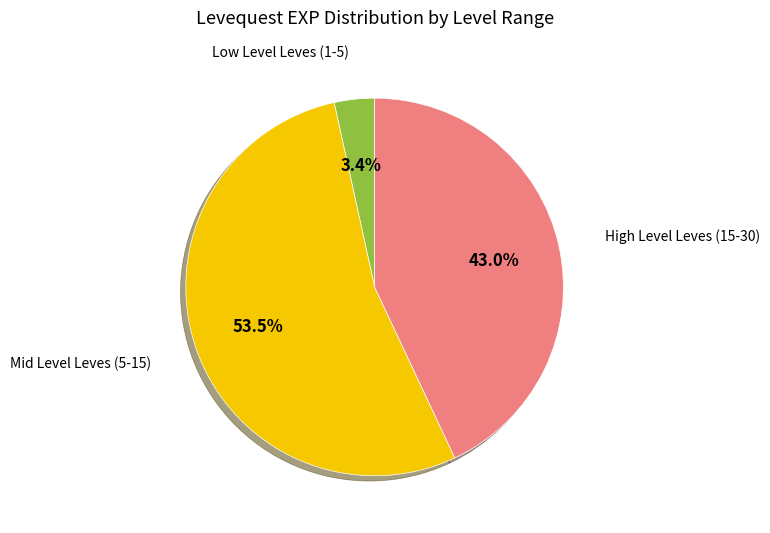

Does any single category account for the majority?

Yes